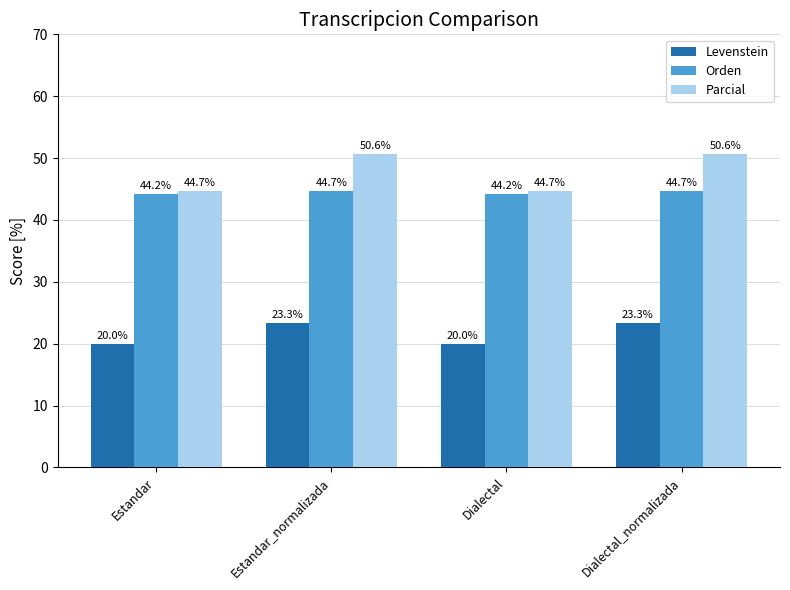

Where does the Parcial series first go above 50?

Estandar_normalizada